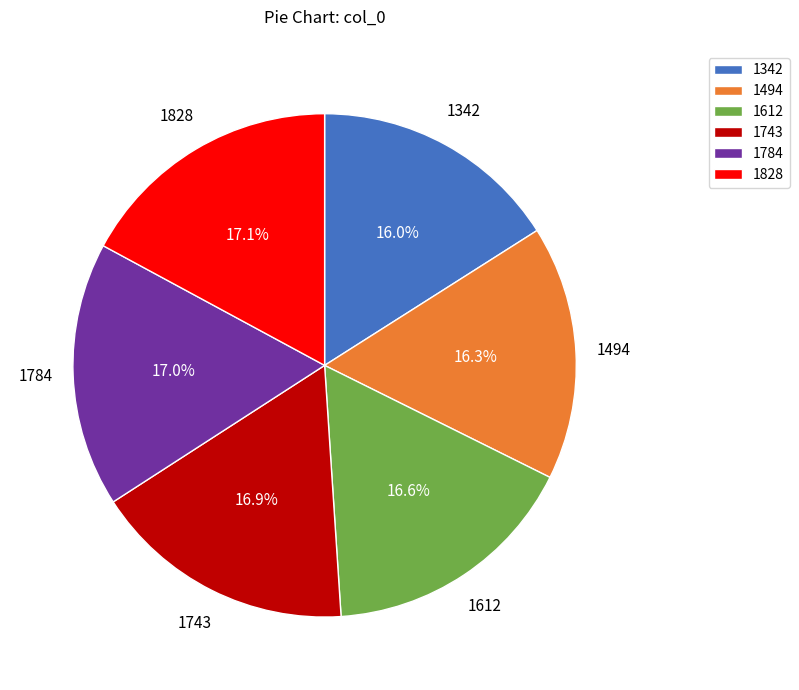

To the nearest percent, what portion does 1743 represent?

17%